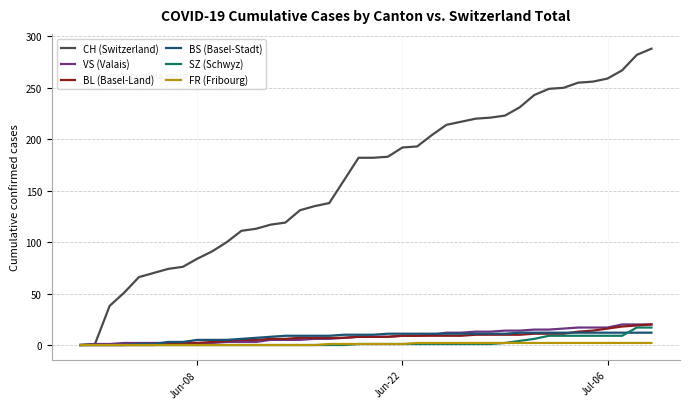

Which series has the widest spread of values?

CH (Switzerland)